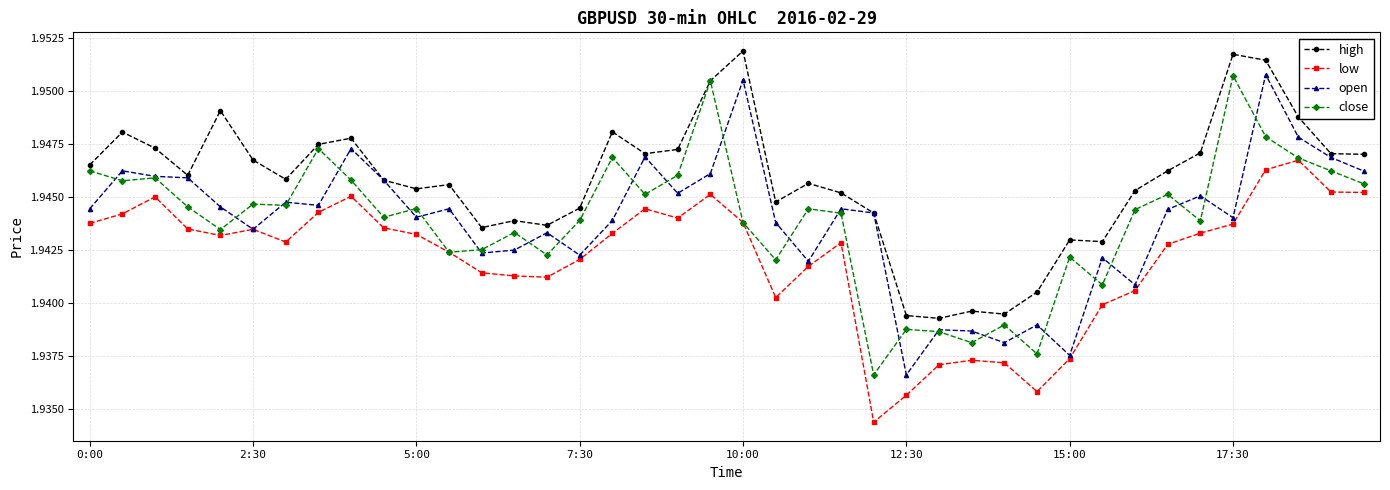

At how many categories does at least one series exceed 1?

40